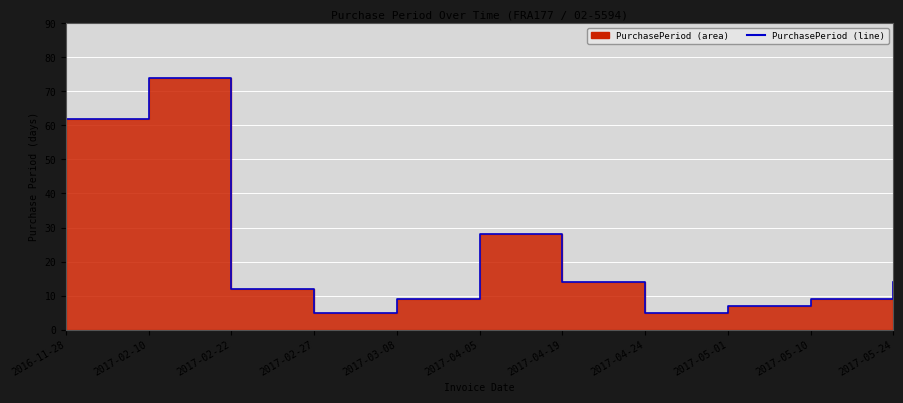

True or false: there are more than 0 points higher than both neighbors.

True